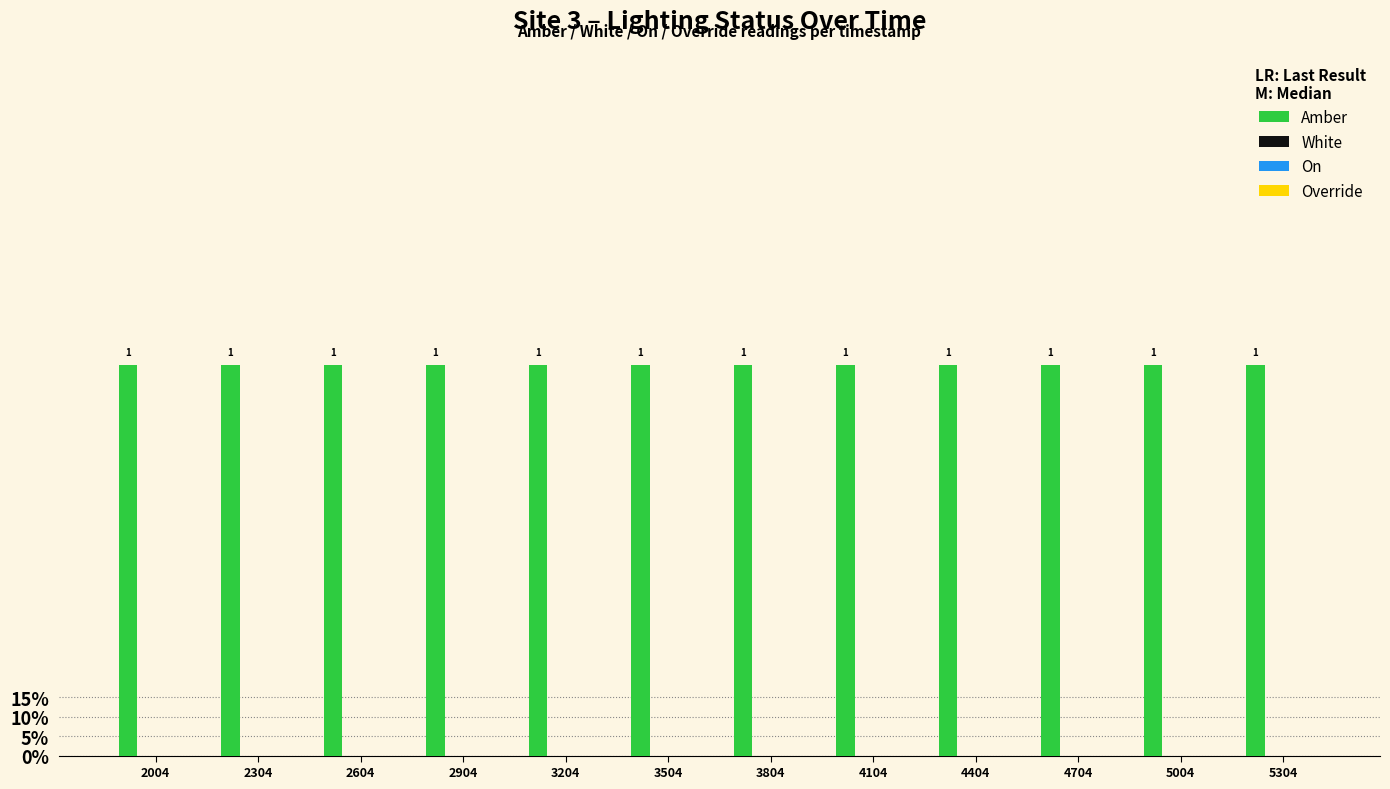

Is it true that White equals 0 at 4704?

True